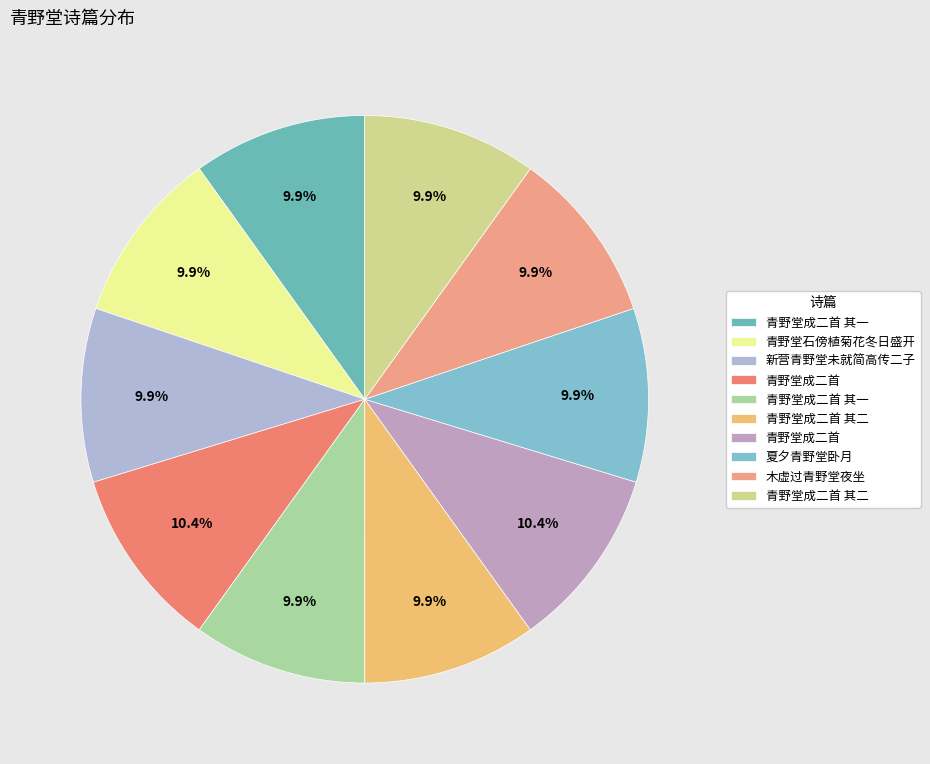

Which category has the smallest portion of the pie?

木虚过青野堂夜坐